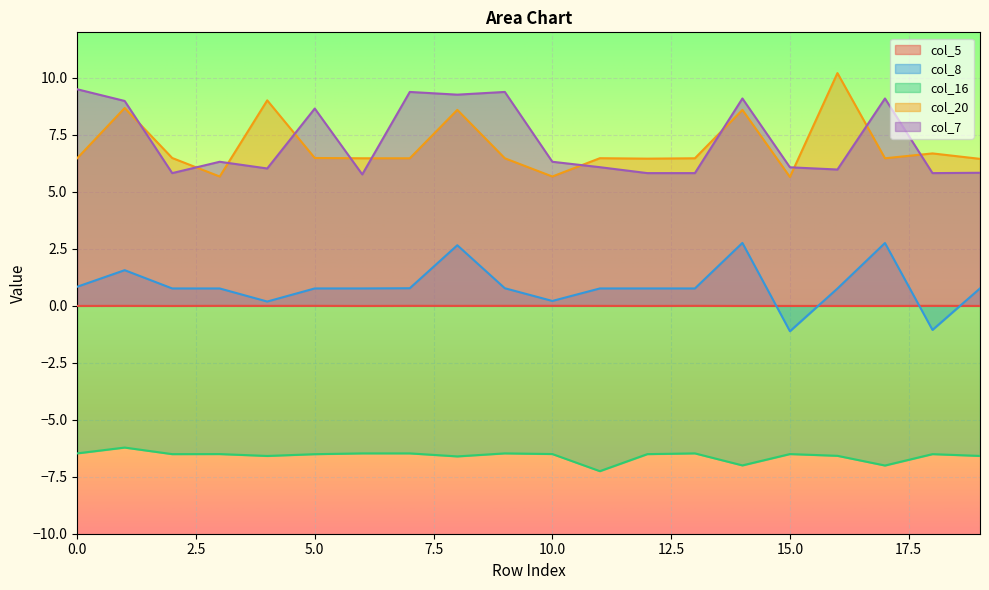

Which series has the widest spread of values?

col_20